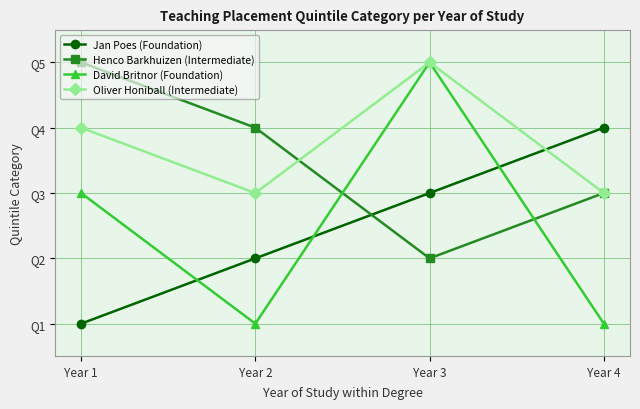

True or false: Henco Barkhuizen (Intermediate) has more than 0 interior local peaks.

False